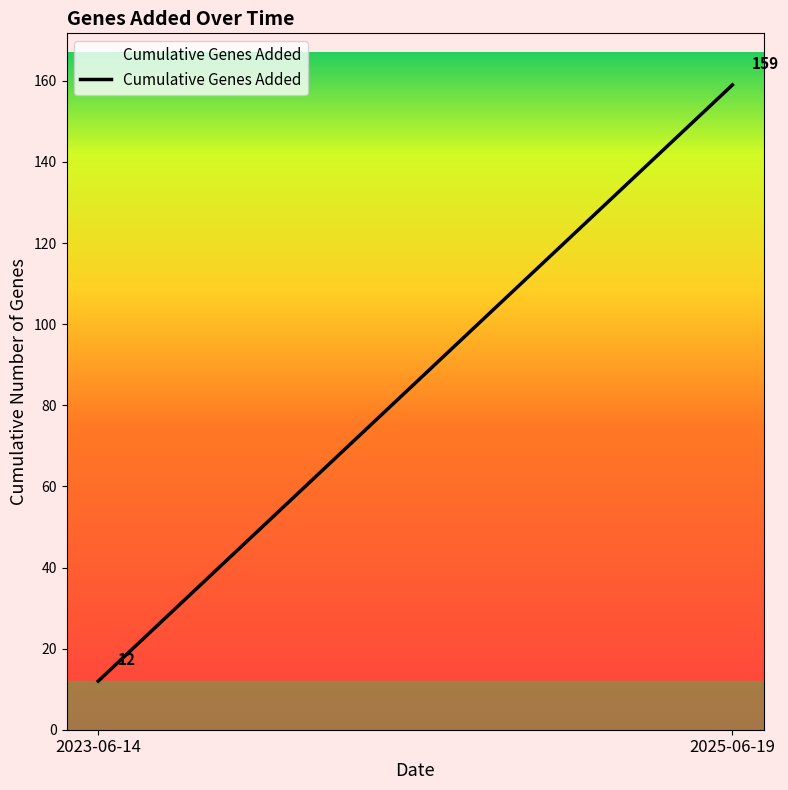

List the labels in order of value, smallest first.

2023-06-14, 2025-06-19